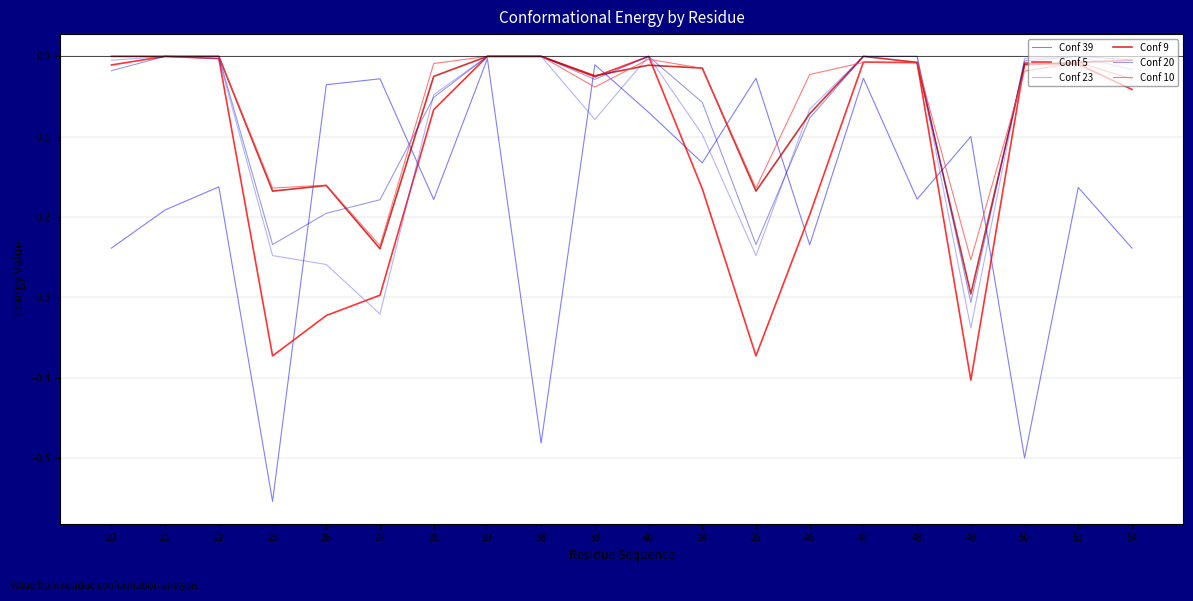

What is the label of the 12th point from the left?

24